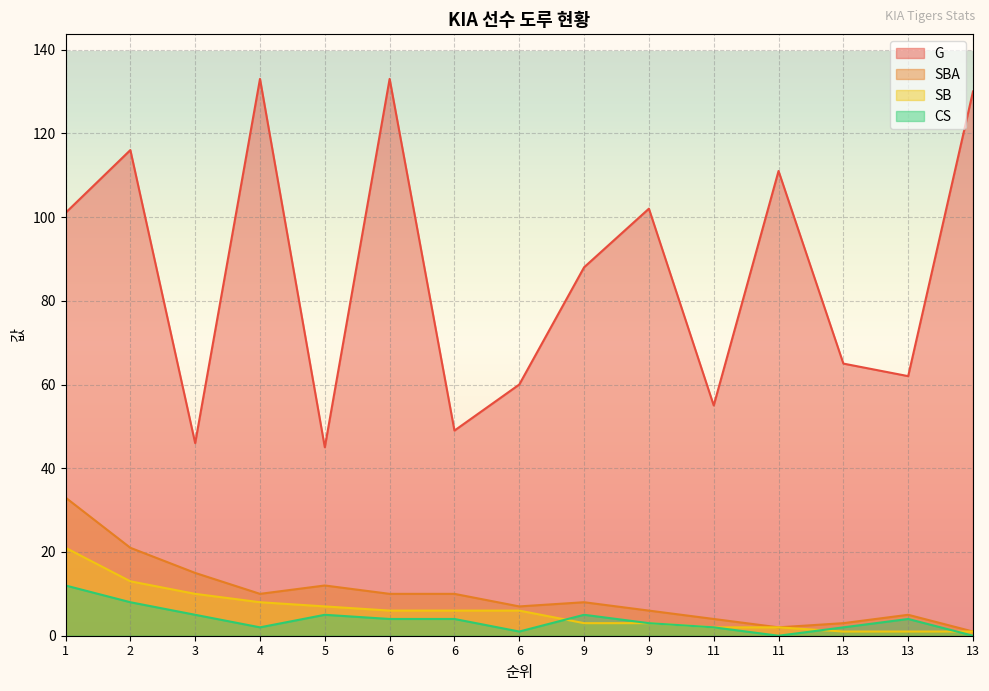

What is the value of the SBA point at the 7th from the left?

10